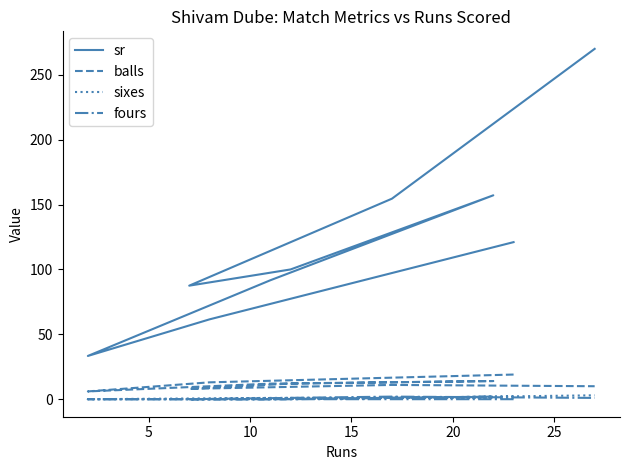

How many lines are shown in the chart?

4